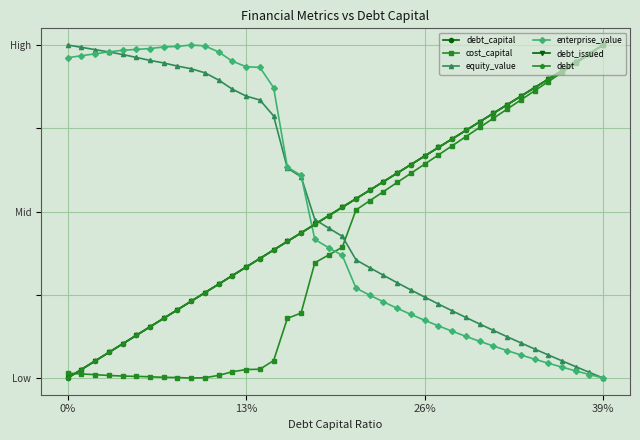

What are all the series names shown in the legend?

debt_capital, cost_capital, equity_value, enterprise_value, debt_issued, debt